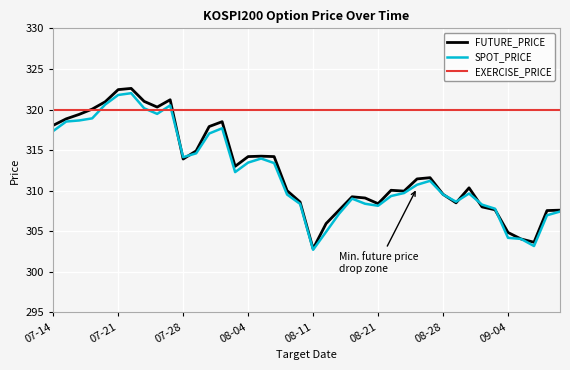

What is the minimum value for FUTURE_PRICE?

302.9